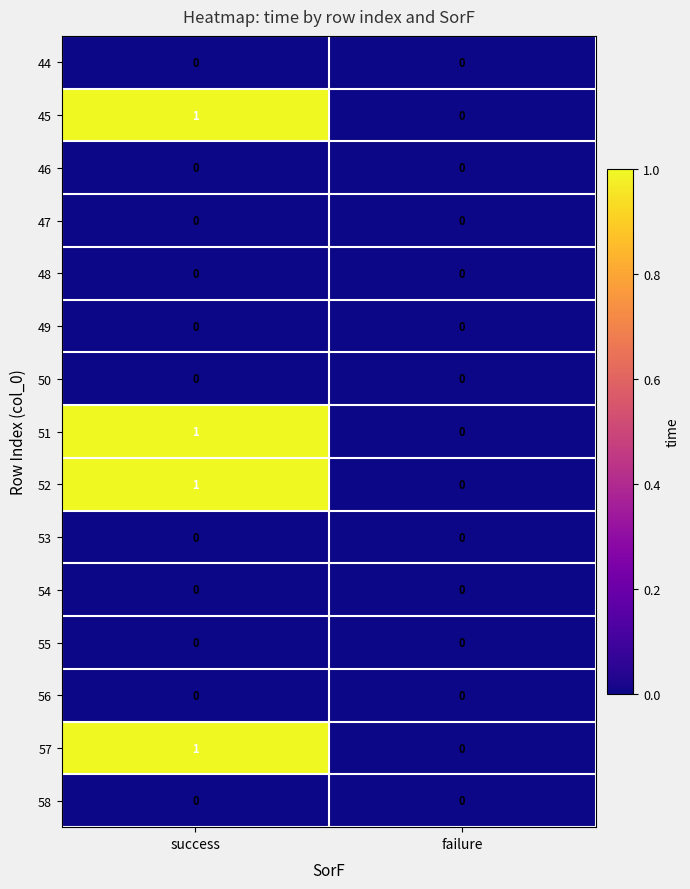

The 48 series shows 0 at failure. True or false?

True